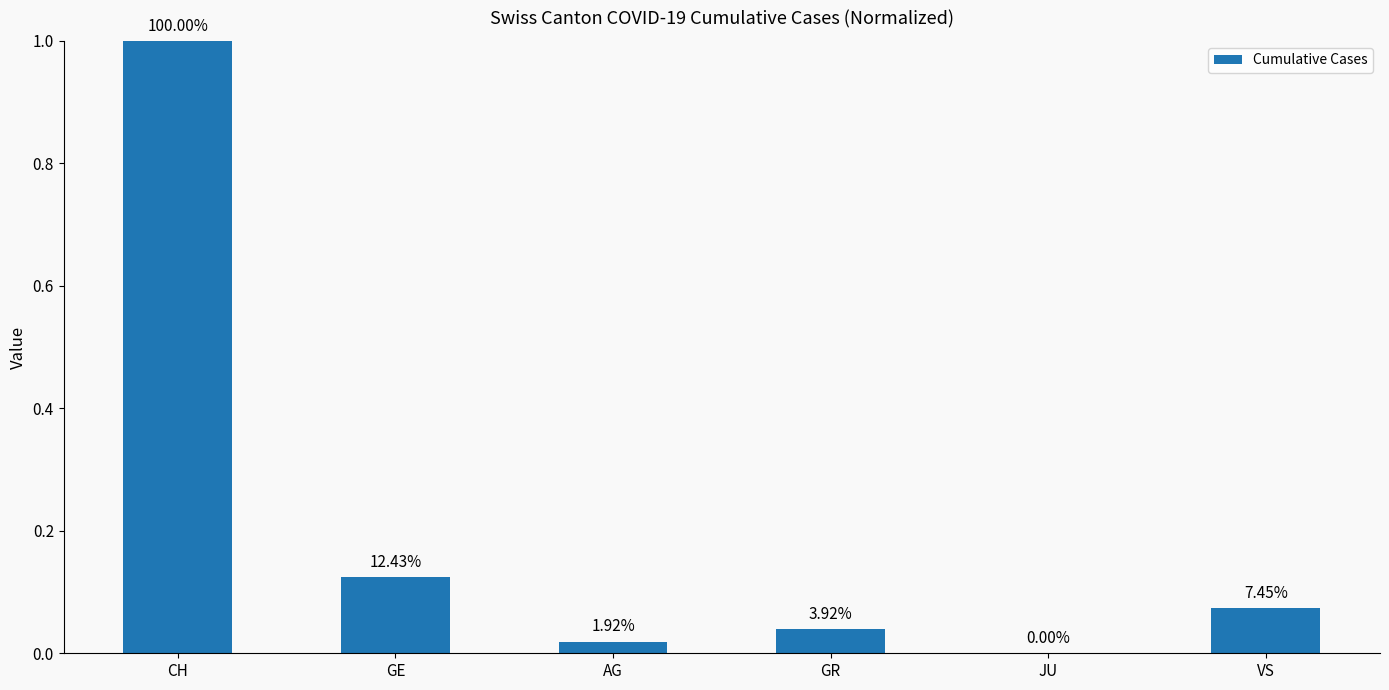

Is it true that the value at CH is 0.4?

False